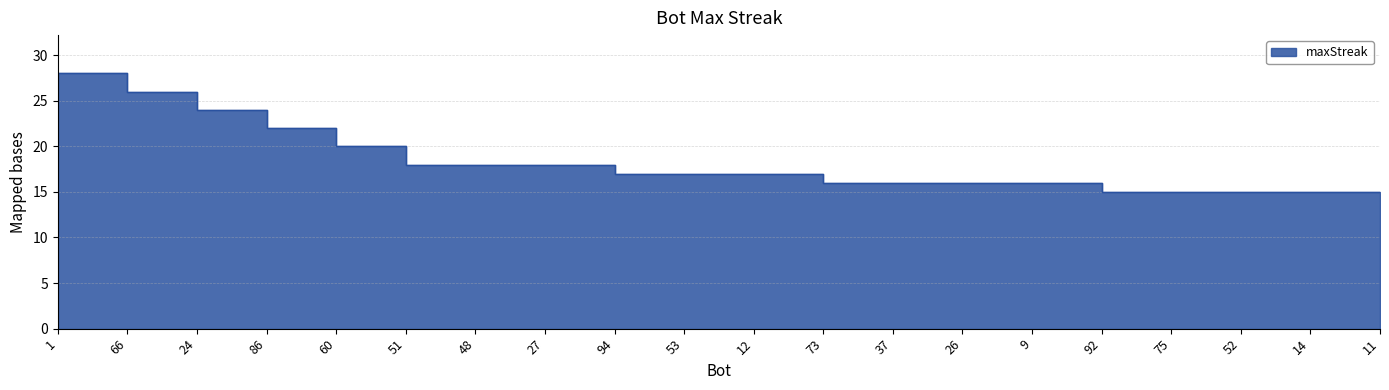

Count the number of data series in this chart.

1